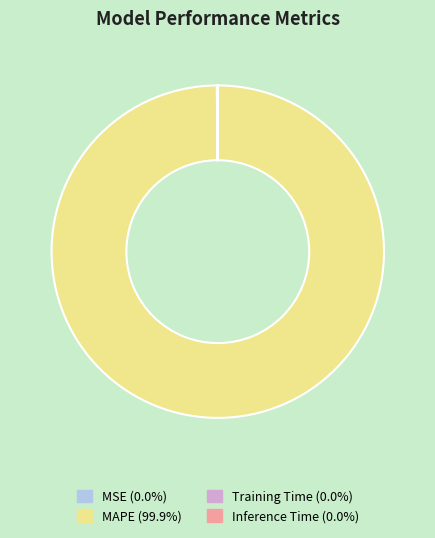

Does any single category account for the majority?

Yes